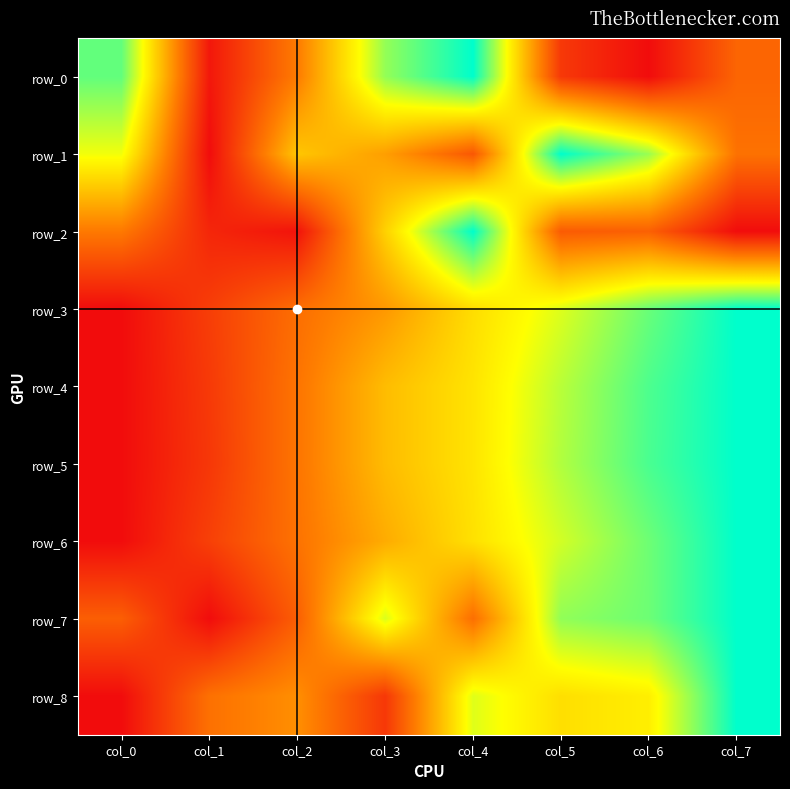

How many data points does each series have?

8